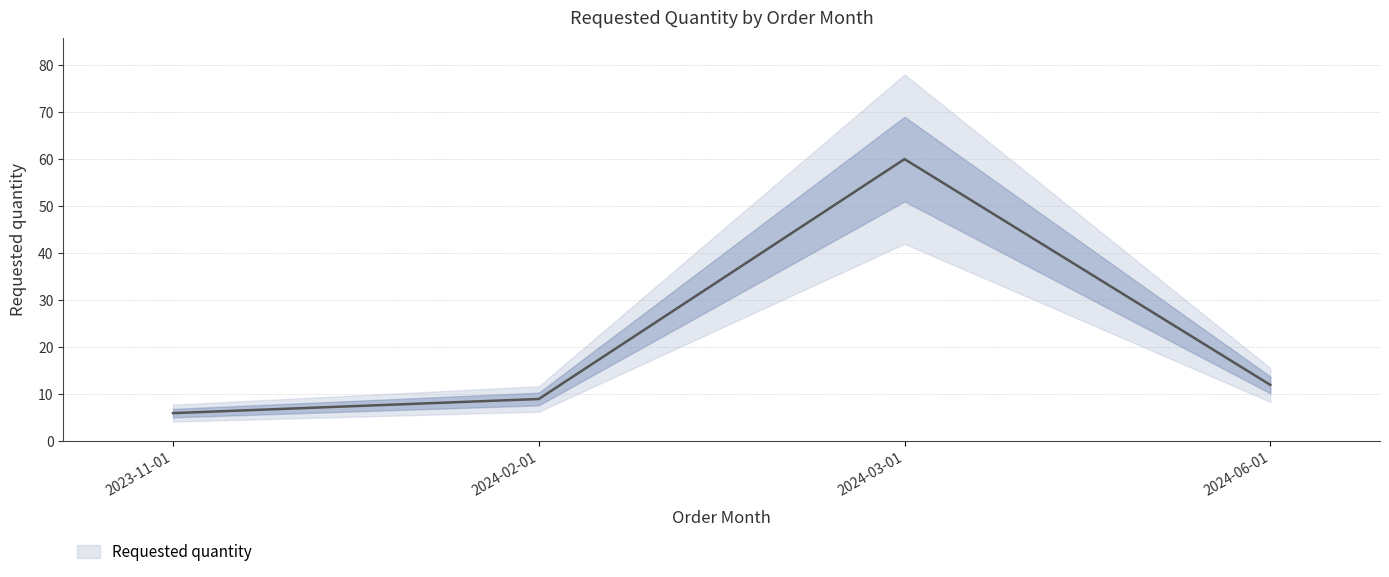

What position from the right is 2024-06-01?

1